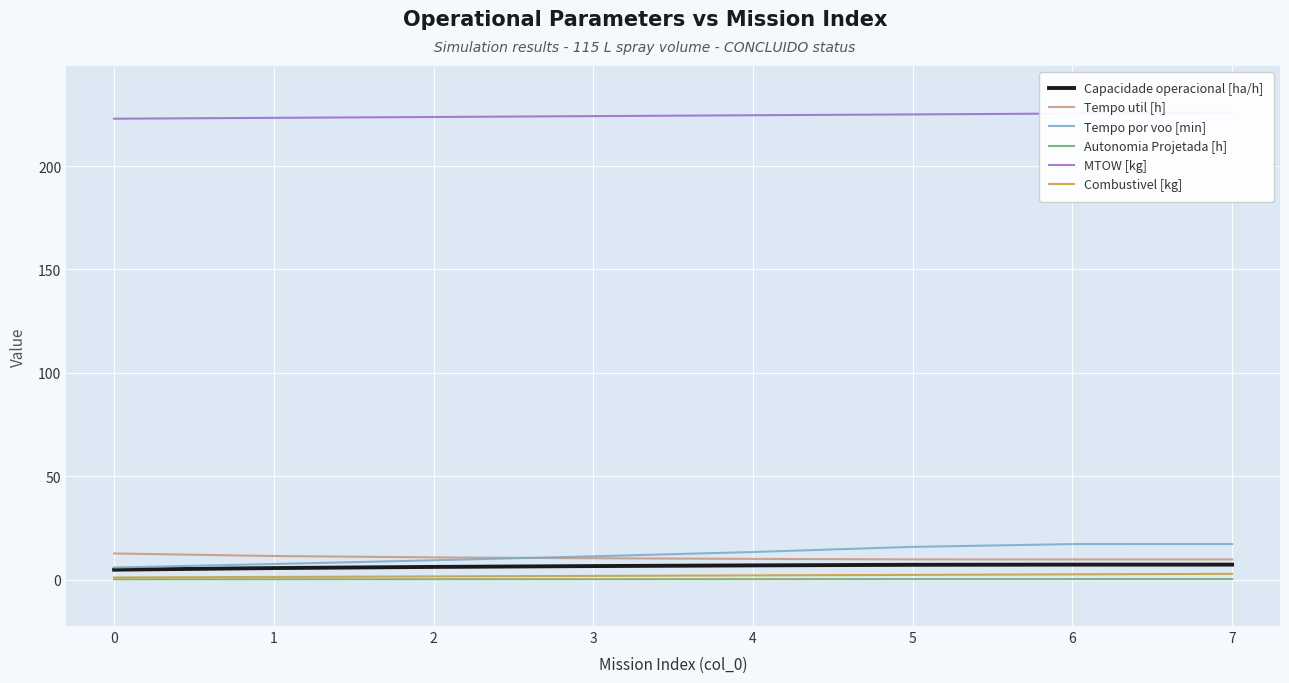

Is the value of Combustivel [kg] at 1 greater than the value of Tempo util [h] at 6?

No